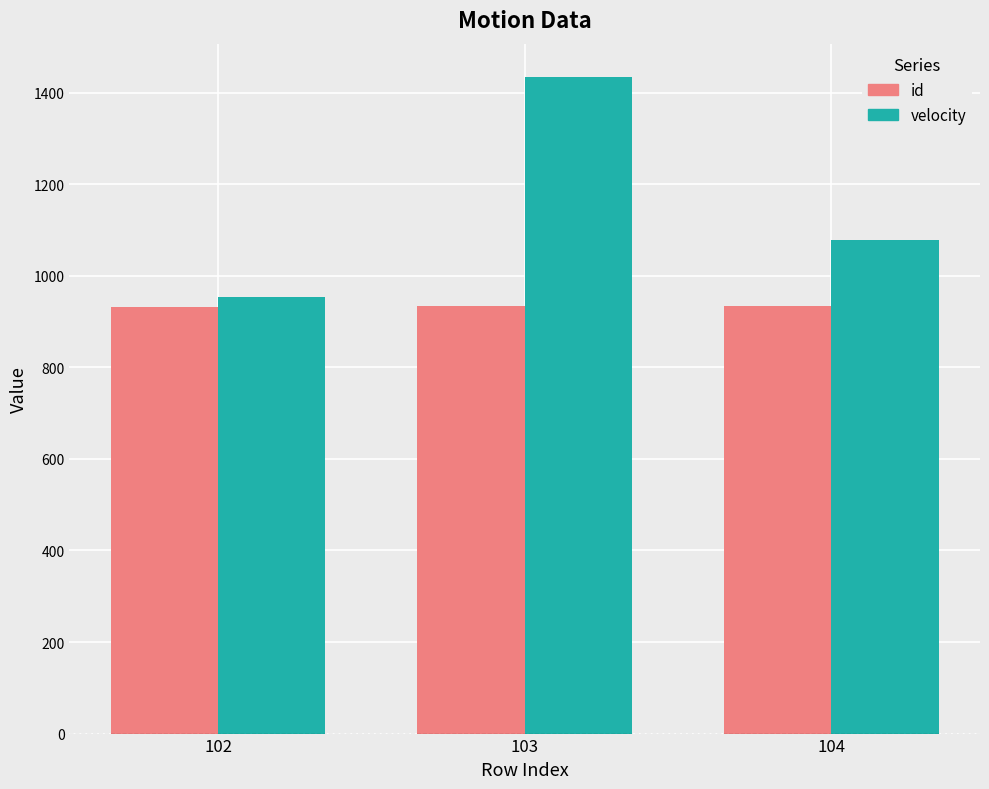

List the series in order of their overall mean, lowest first.

id, velocity